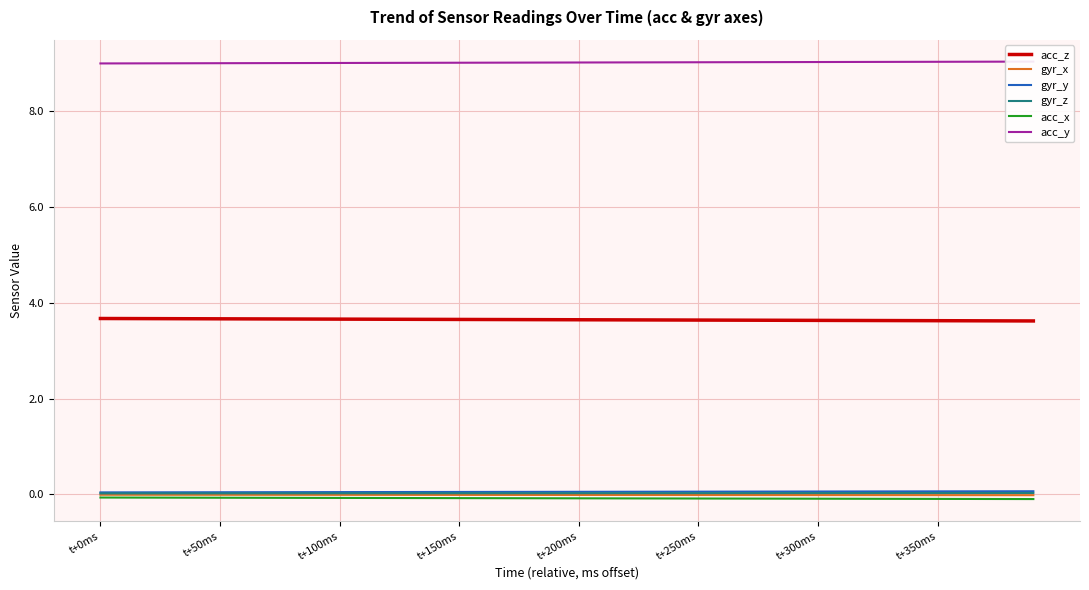

The value of gyr_x at t+0ms is -0.0. True or false?

True